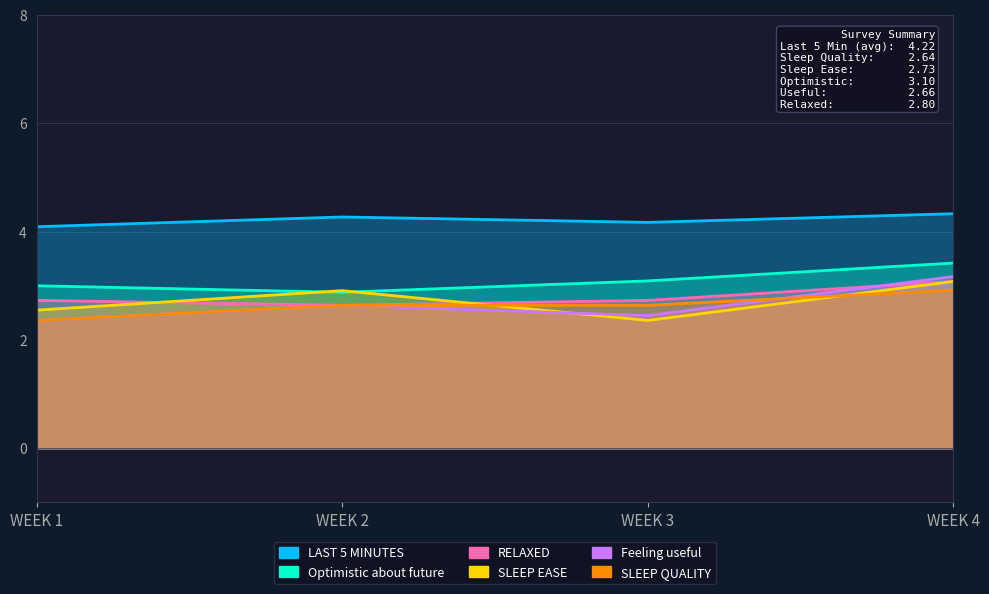

At how many categories does at least one series exceed 2?

4